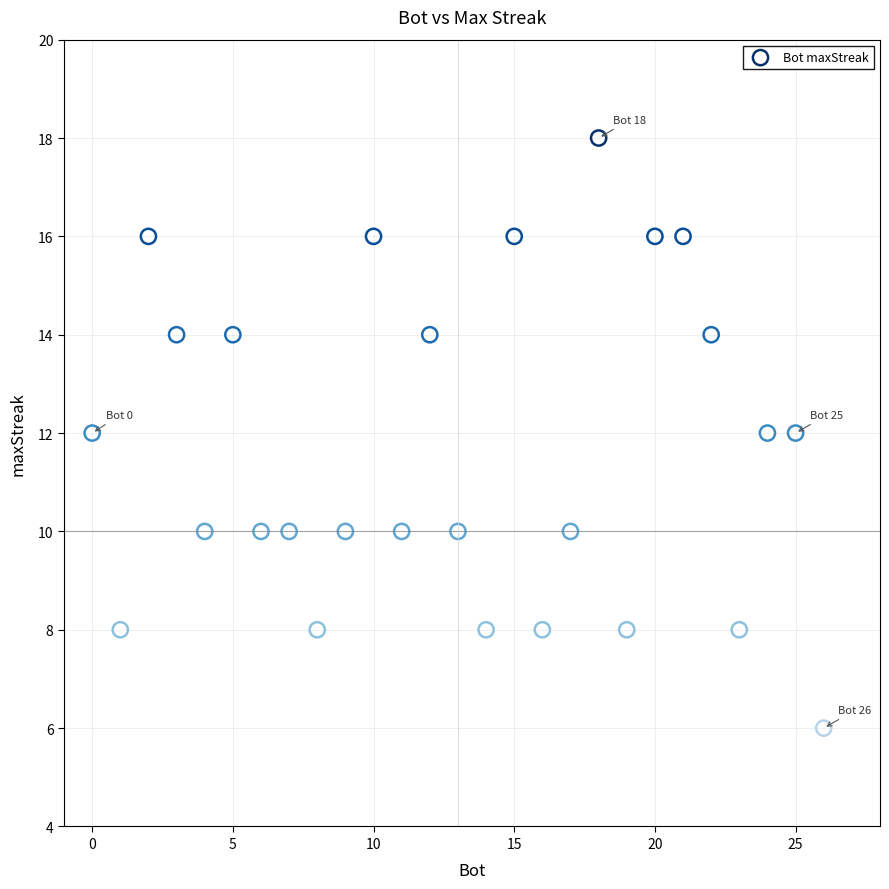

What is the range of X values (max minus min)?

26